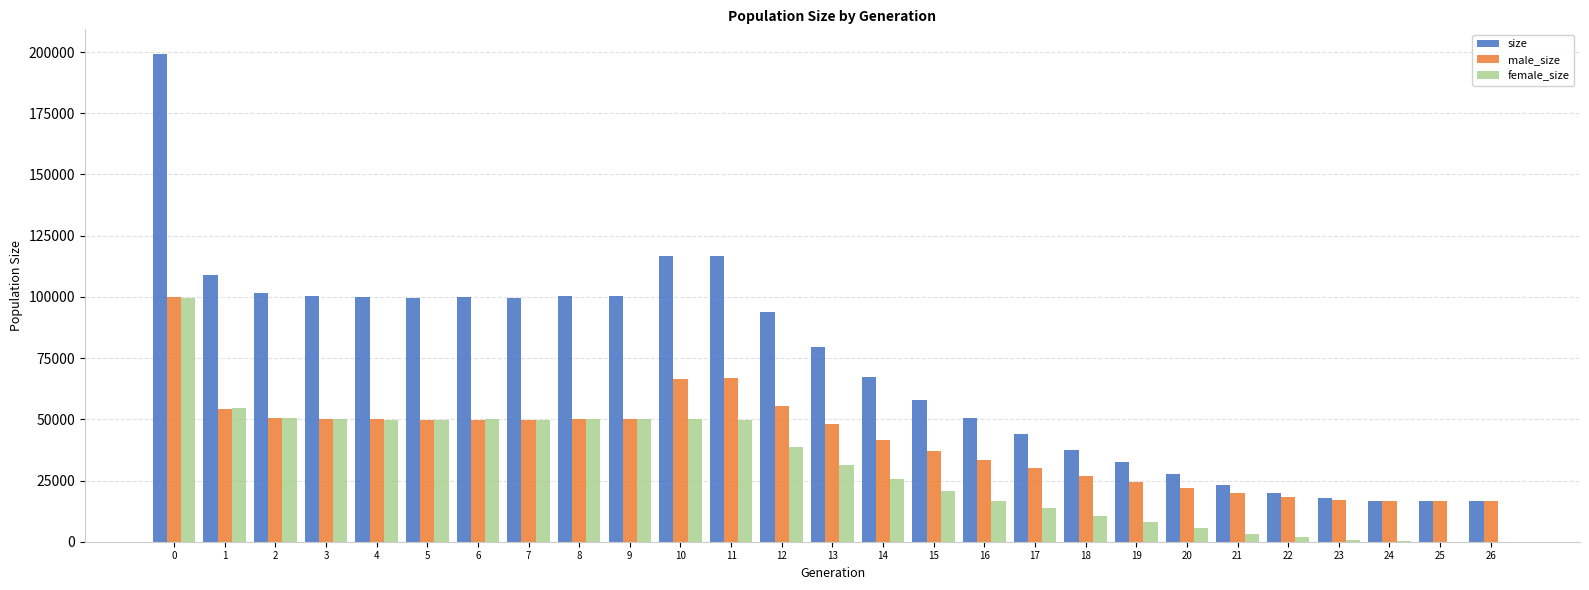

How many series are shown in this chart?

3